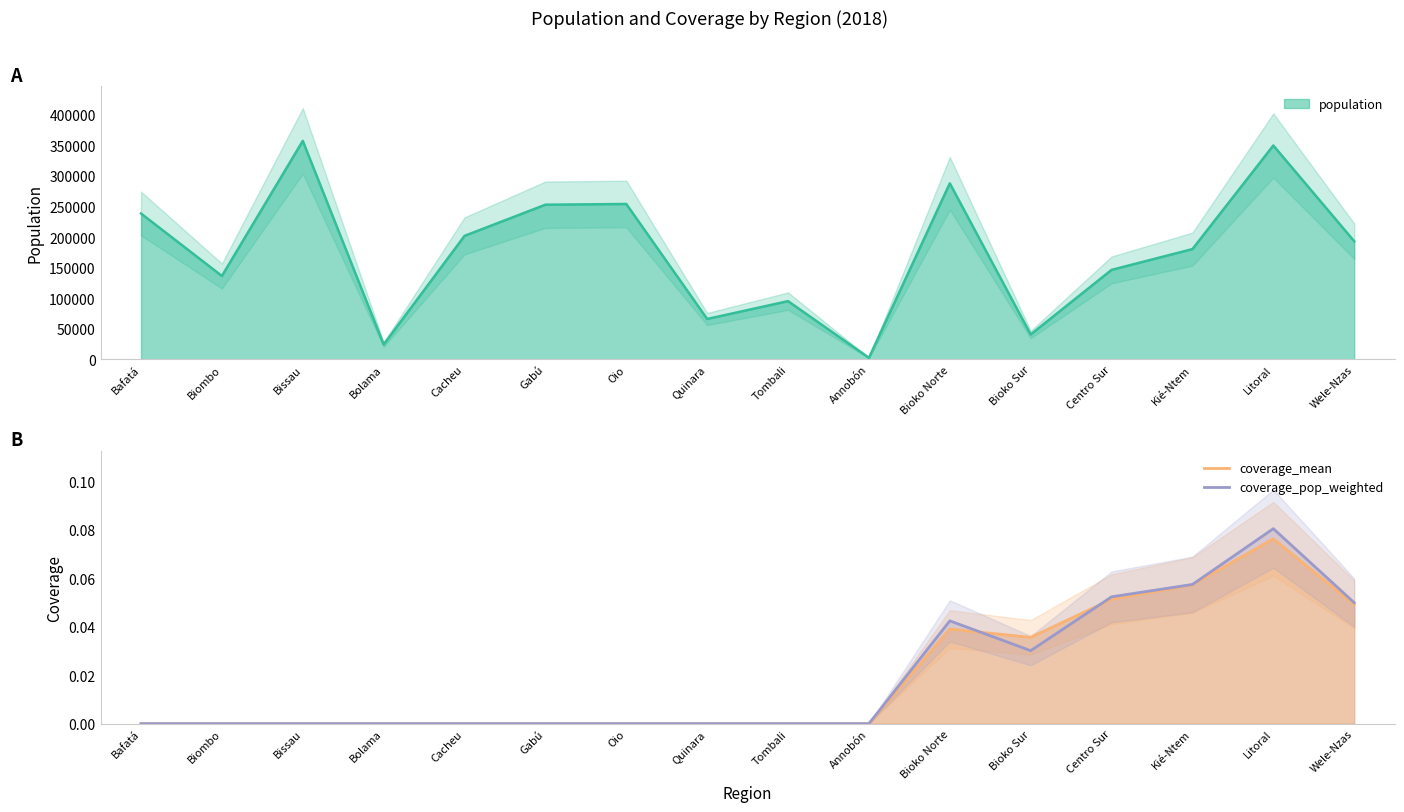

List the labels in order of coverage_pop_weighted value, largest first.

Litoral, Kié-Ntem, Centro Sur, Wele-Nzas, Bioko Norte, Bioko Sur, Bafatá, Biombo, Bissau, Bolama, Cacheu, Gabú, Oio, Quinara, Tombali, Annobón